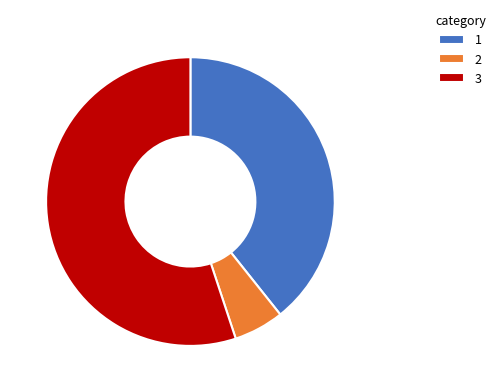

Which slice is the smallest?

2